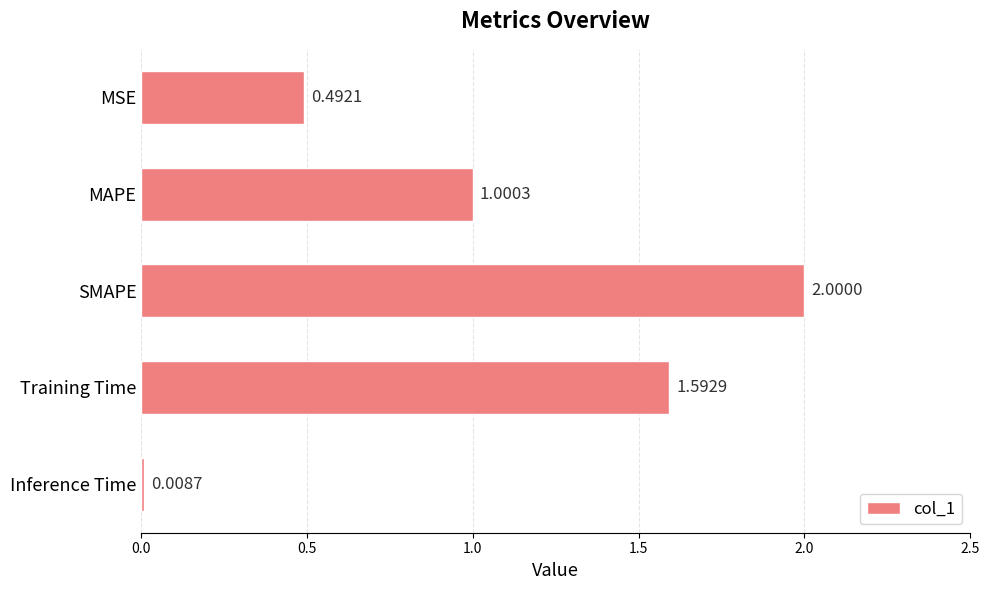

How many bars are there in total?

5